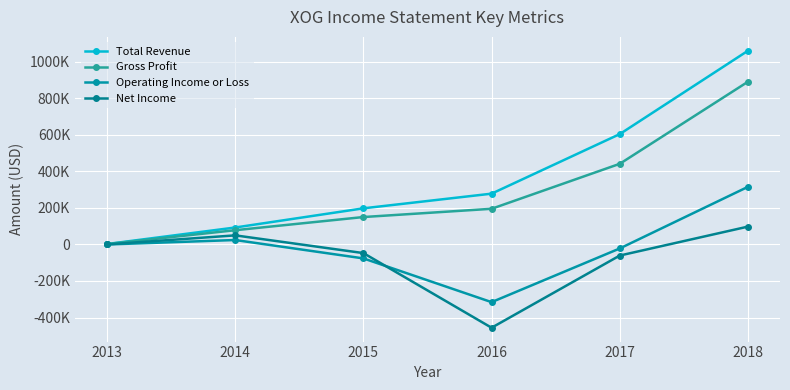

What is the difference between the maximum and minimum values in the Gross Profit series?

888900